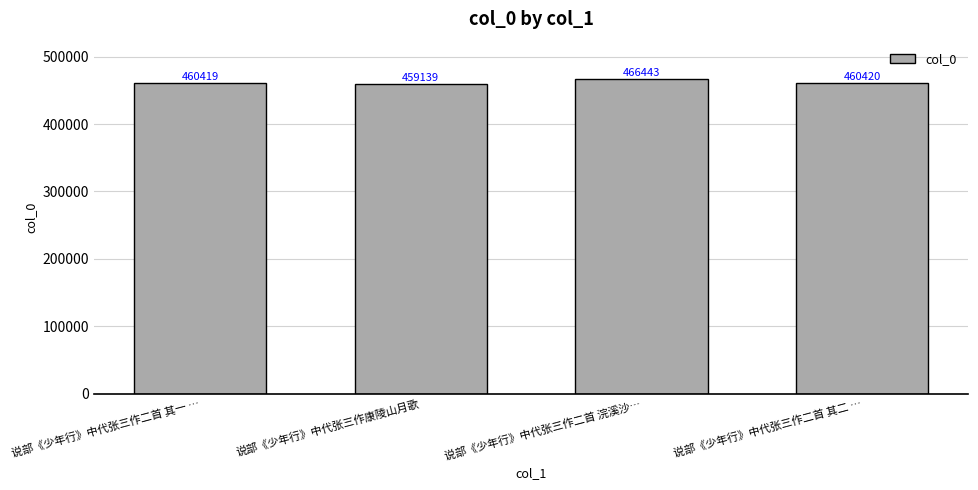

Rank the categories by value from lowest to highest.

说部《少年行》中代张三作康陵山月歌, 说部《少年行》中代张三作二首 其一 …, 说部《少年行》中代张三作二首 其二 …, 说部《少年行》中代张三作二首 浣溪沙…